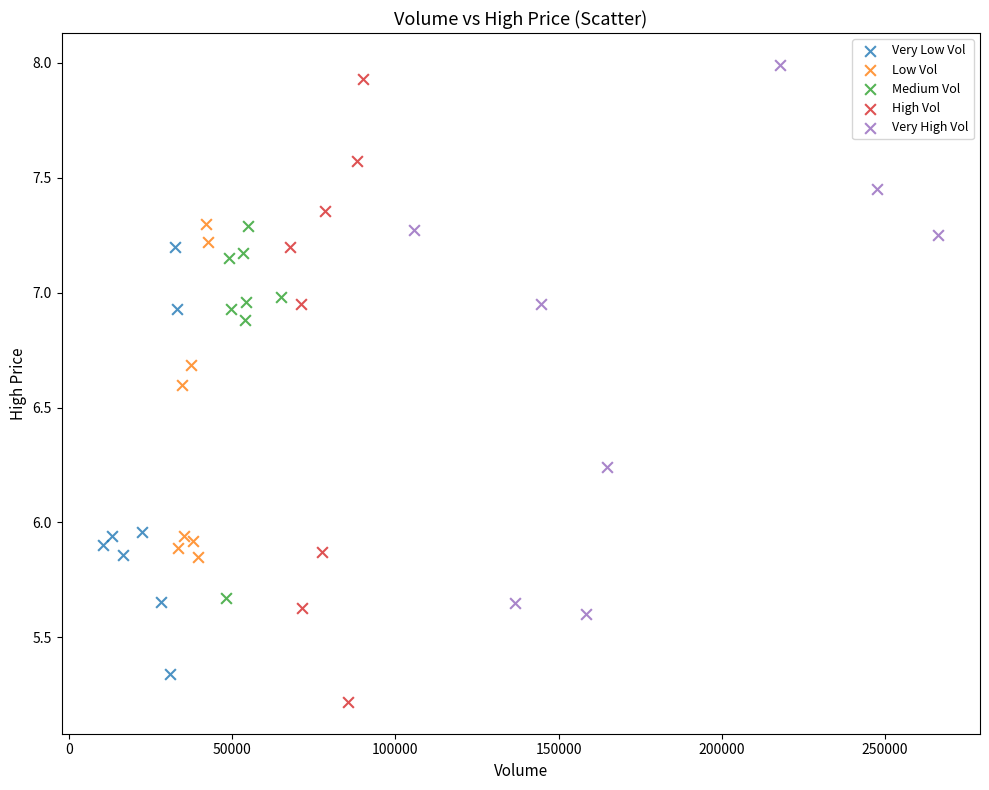

Which series has the largest Y range (max minus min)?

High Vol